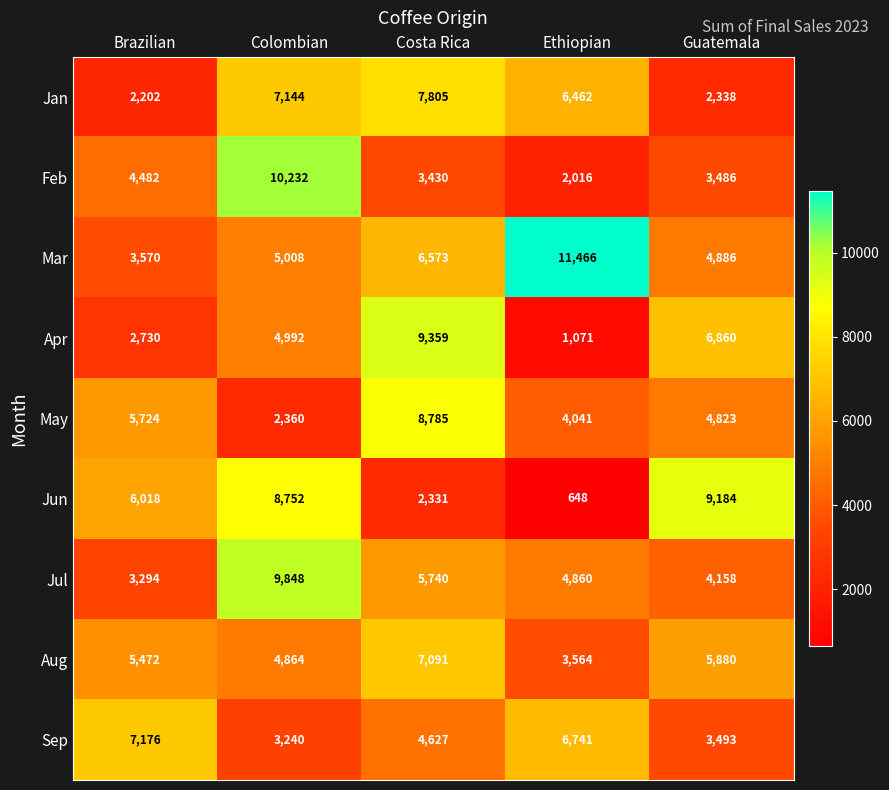

List the series in order of their peak value, lowest first.

Aug, Sep, Jan, May, Jun, Apr, Jul, Feb, Mar